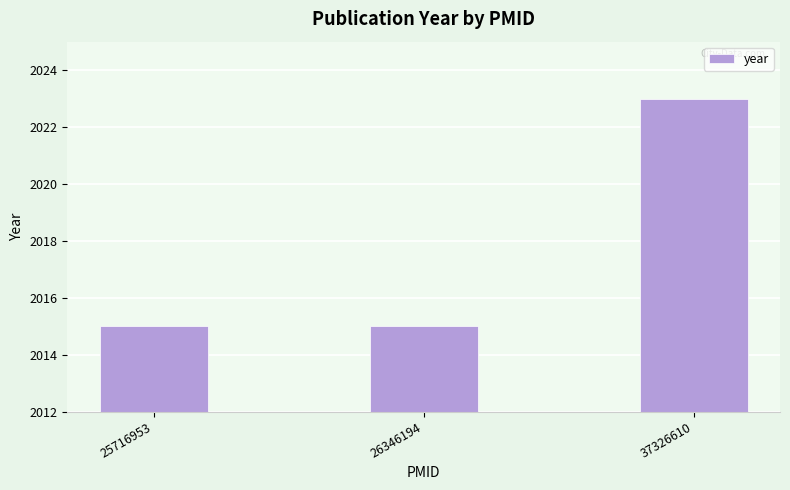

The value at 37326610 is 2023. True or false?

True